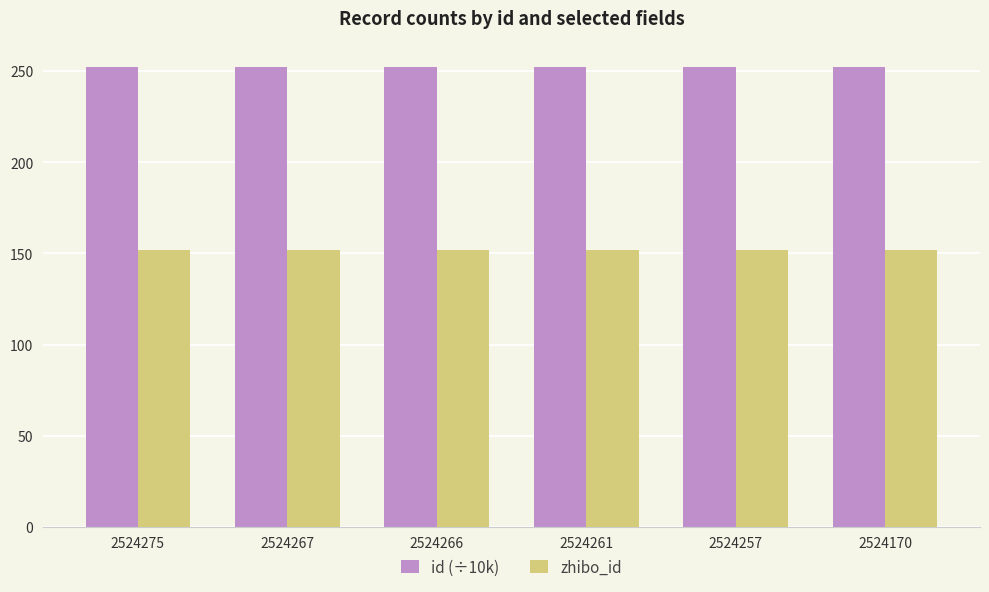

What is the average value of the zhibo_id series?

152.0